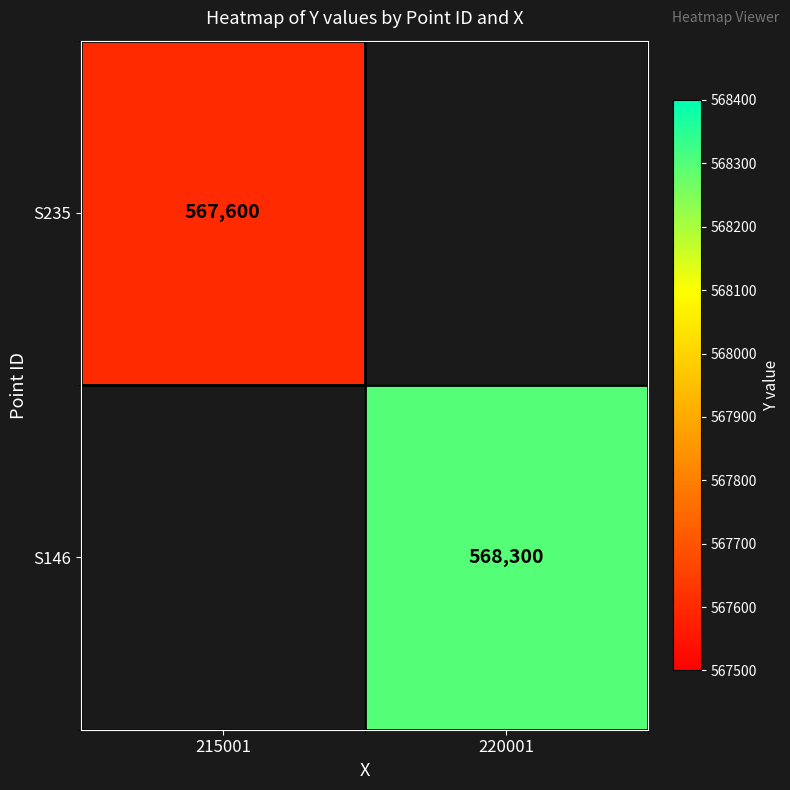

True or false: S235 has a value of 567600 at 215001.

True